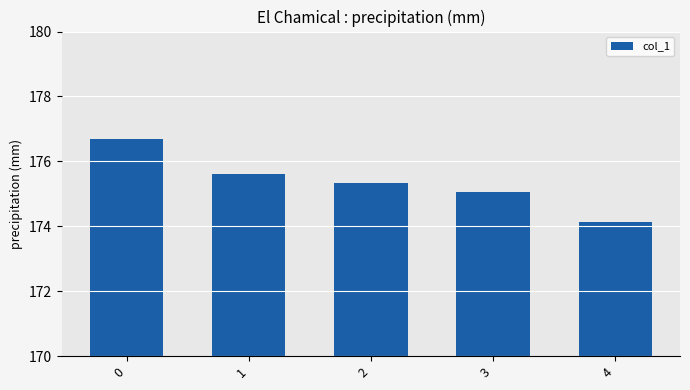

What is the value of the 3rd bar from the left?

175.3